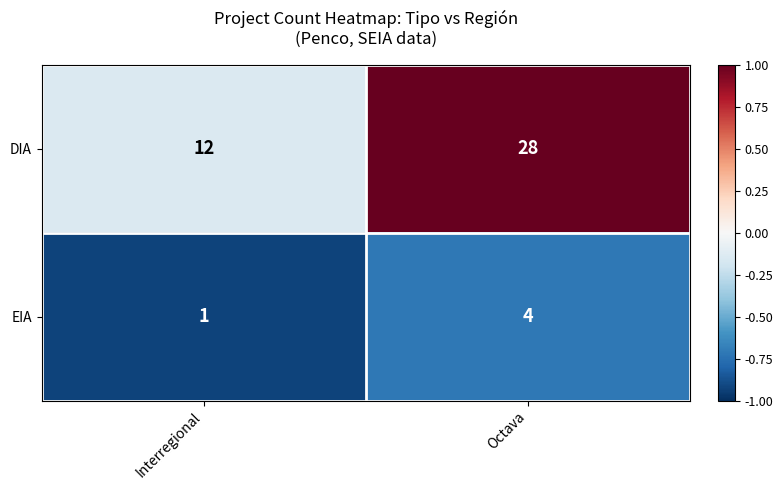

List the series in order of their overall mean, highest first.

DIA, EIA